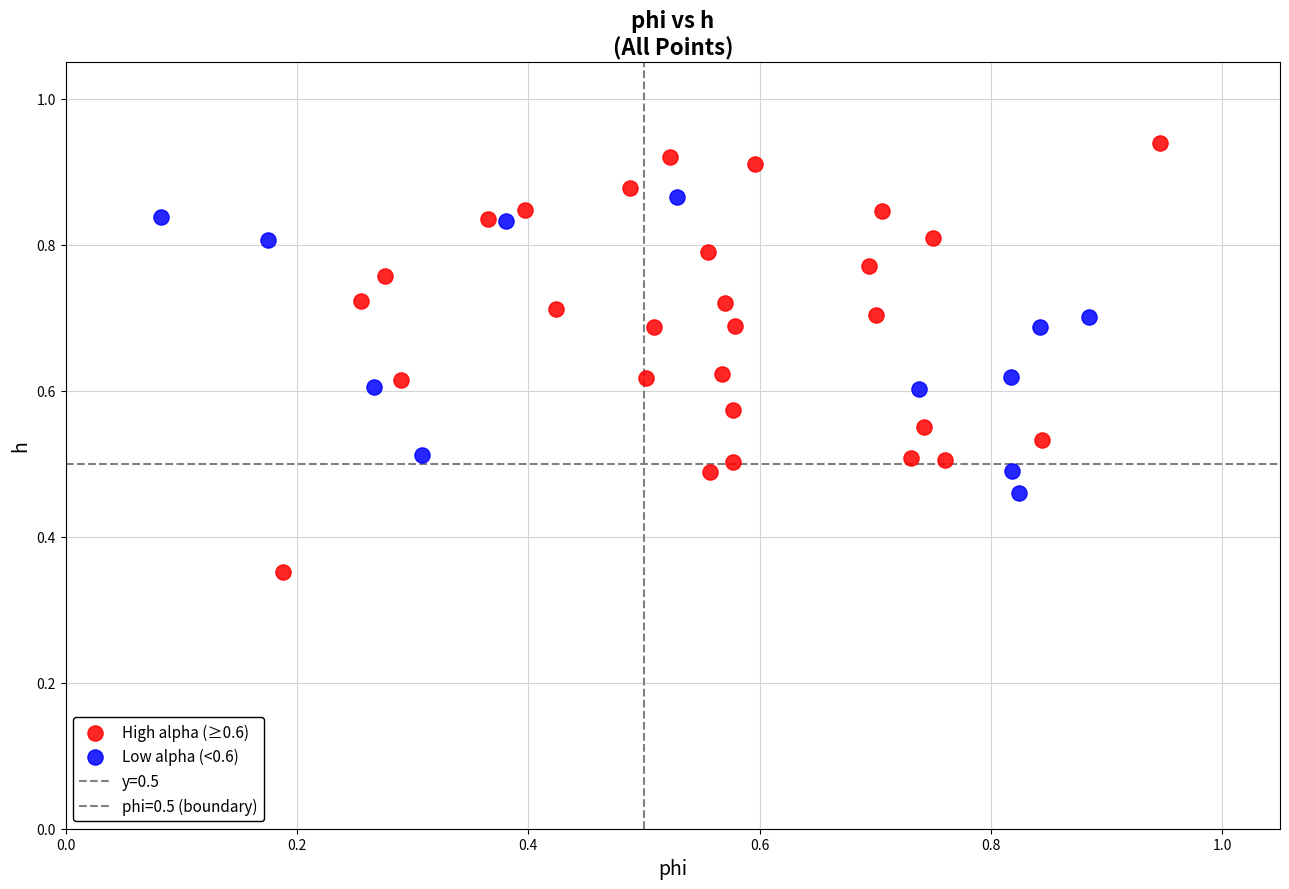

Which series has the widest spread of Y values?

High alpha (≥0.6)